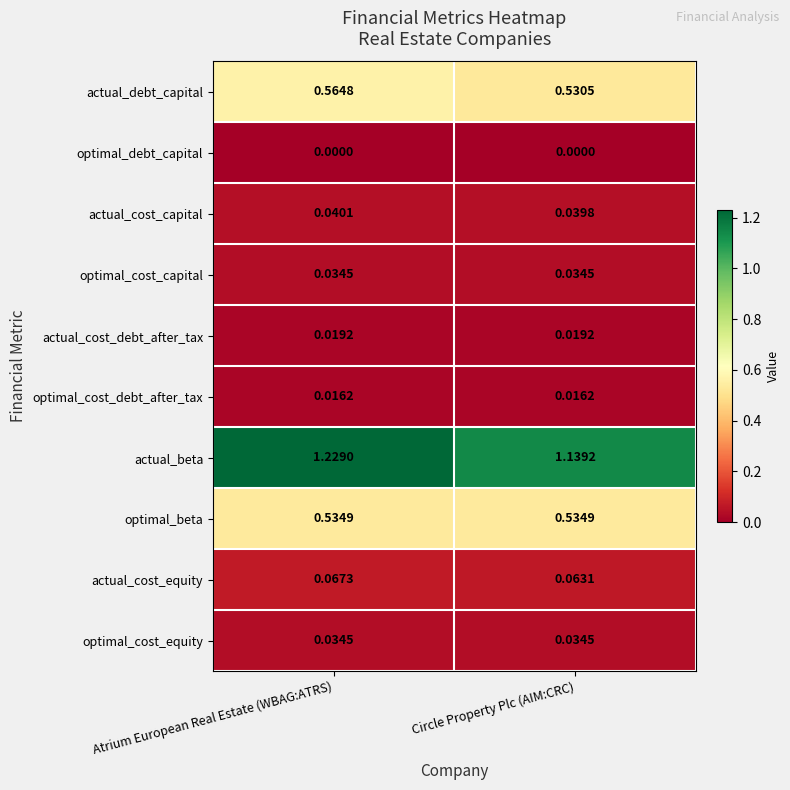

Is the value of optimal_cost_equity at Circle Property Plc (AIM:CRC) greater than the value of optimal_beta at Atrium European Real Estate (WBAG:ATRS)?

No